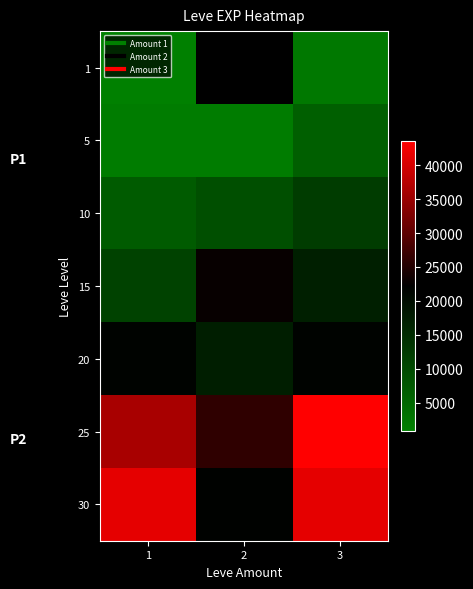

What is the minimum value for 5?

1420.0